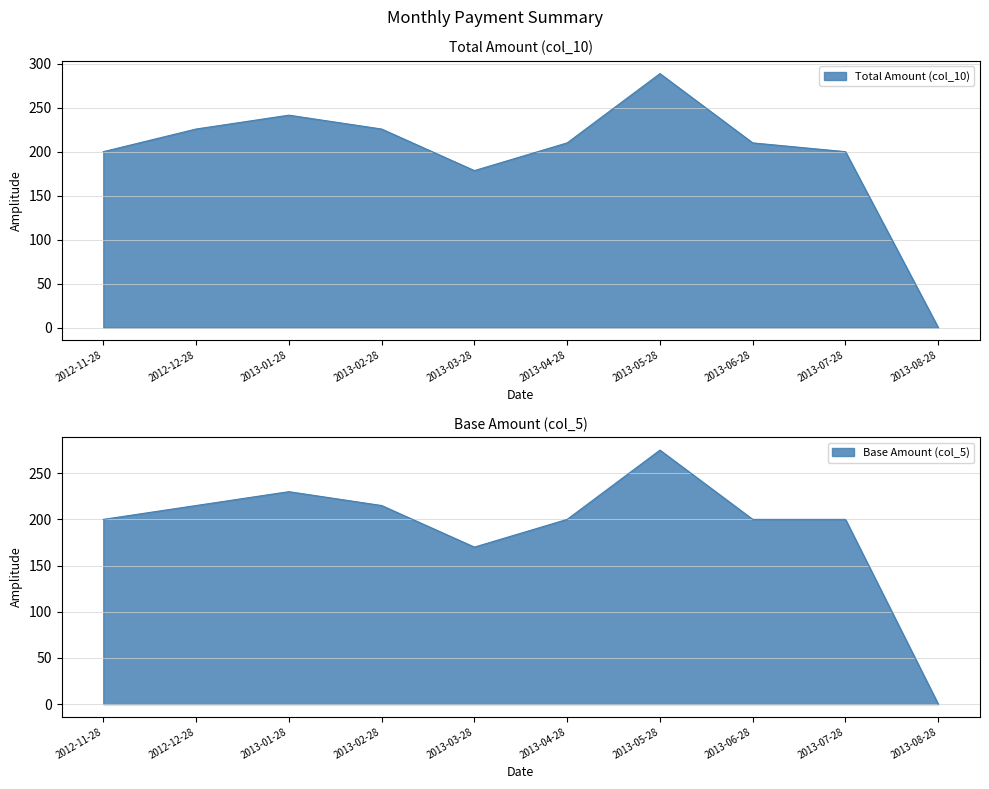

Which label corresponds to the smallest value in the chart?

2013-08-28